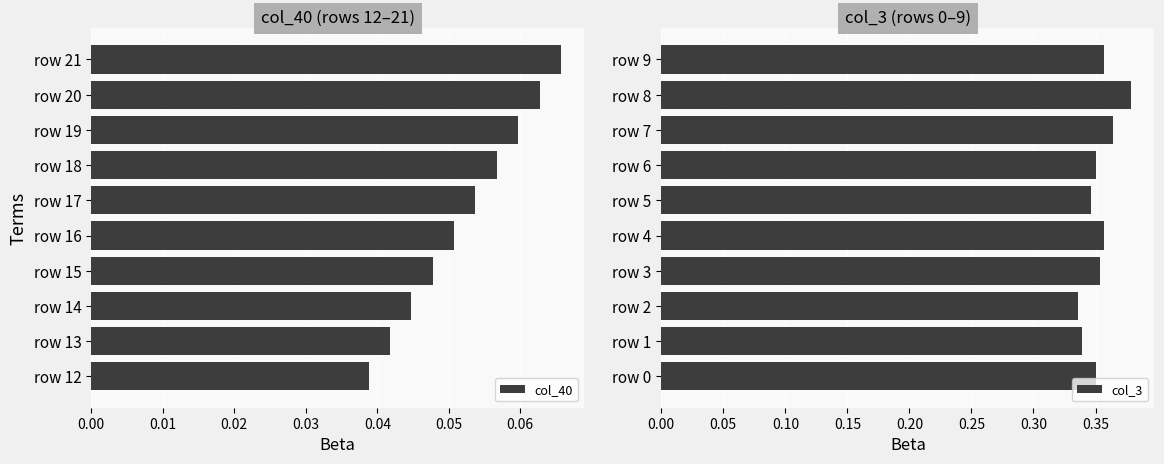

Which category has the highest value in the col_40 series?

row 21